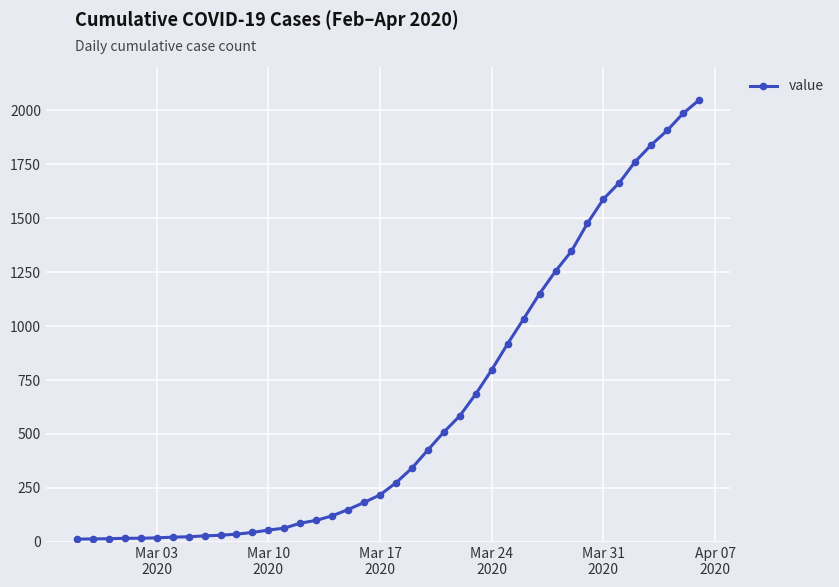

What is the difference between the maximum and minimum values?

2034